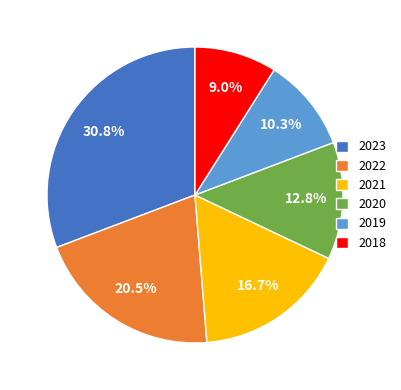

Which category has the smallest portion of the pie?

2018